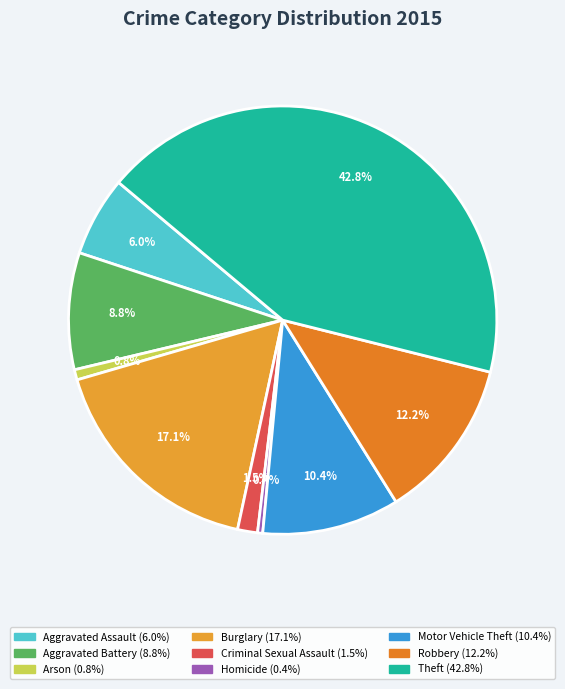

Is it true that Homicide is 1% of the pie?

False